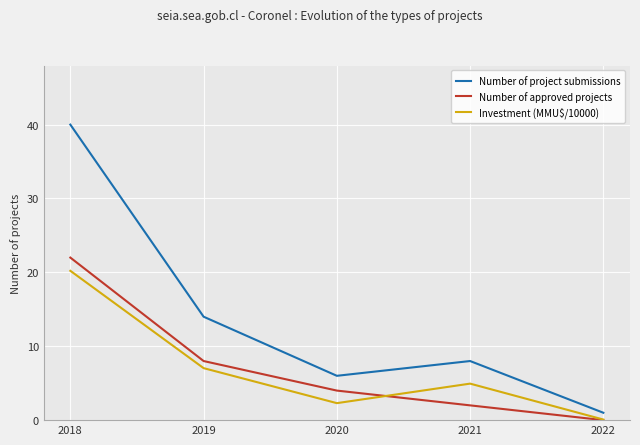

What is the minimum value for Number of project submissions?

1.0